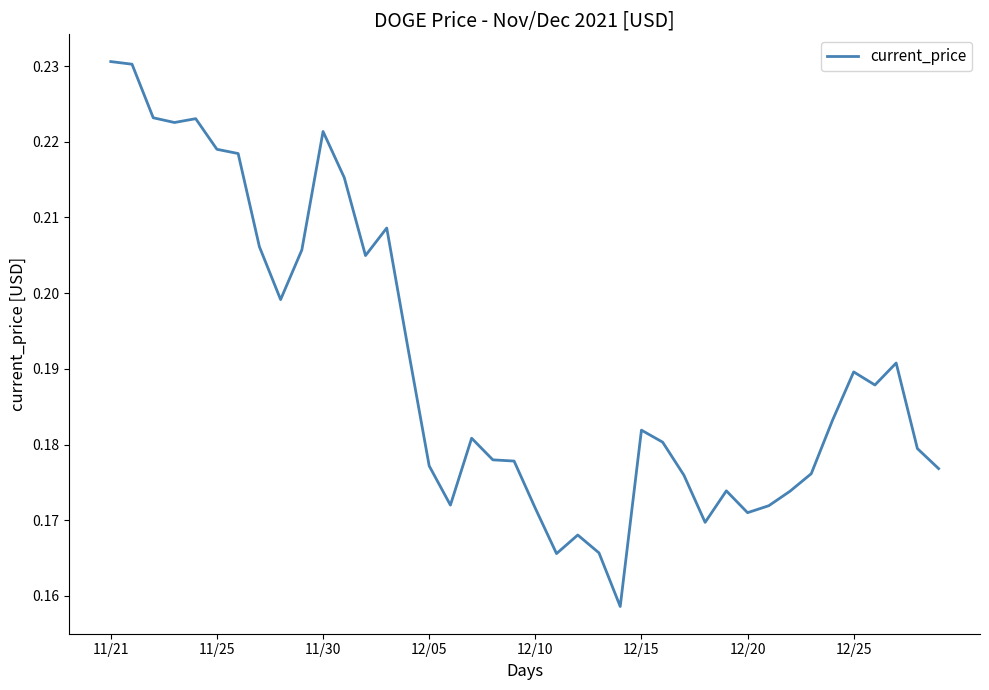

How many values are between 0 and 1?

40